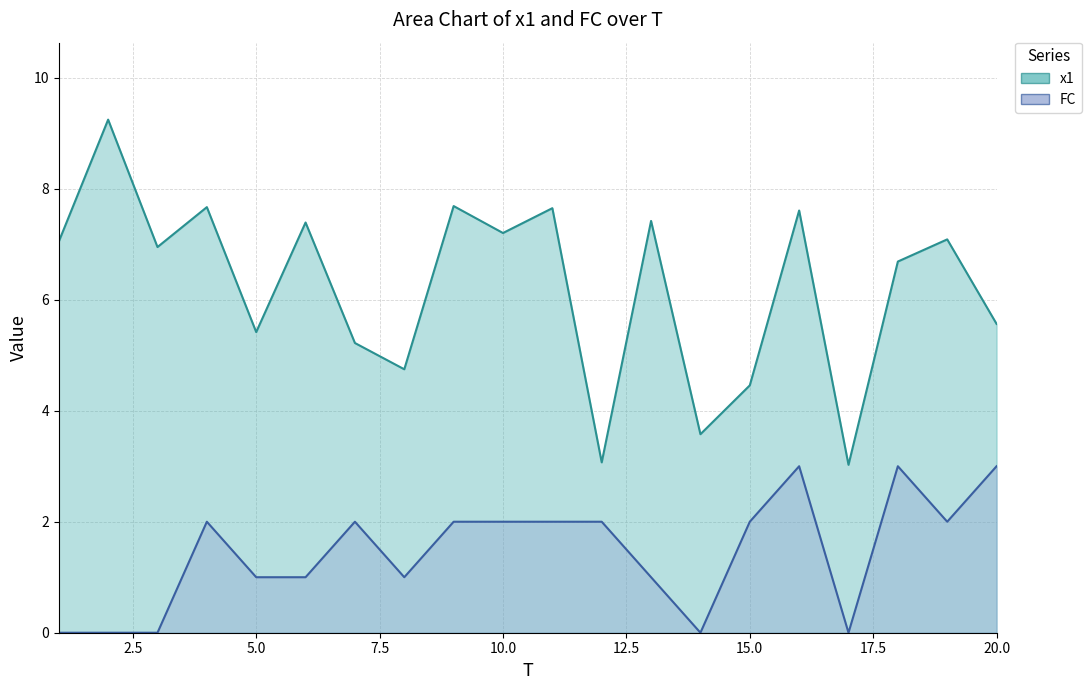

At which category does x1 reach its first local valley?

5.0